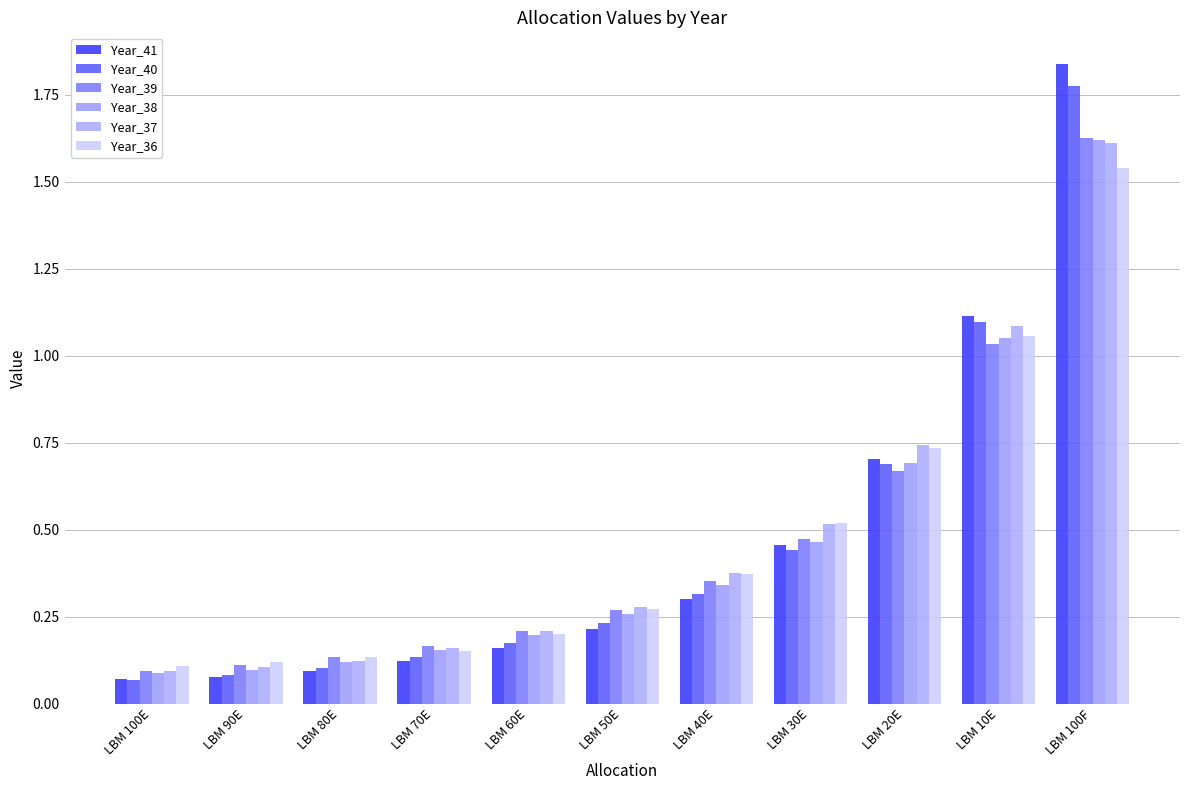

How many groups of bars are there?

11